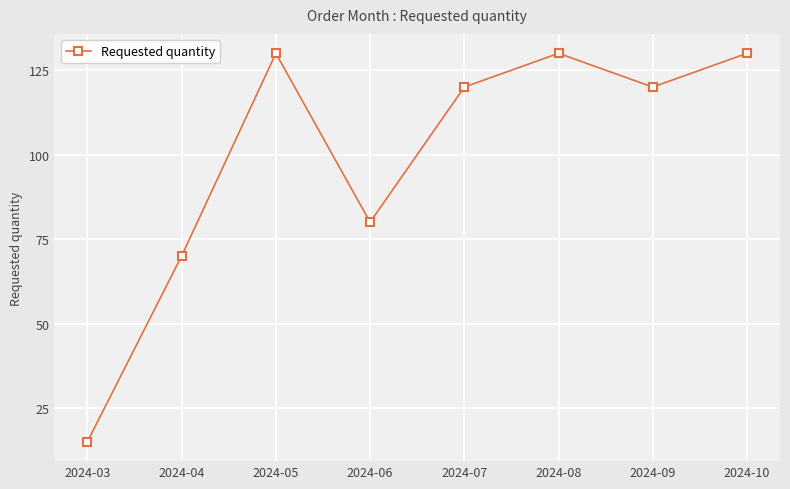

What is the value of the 5th point from the left?

120